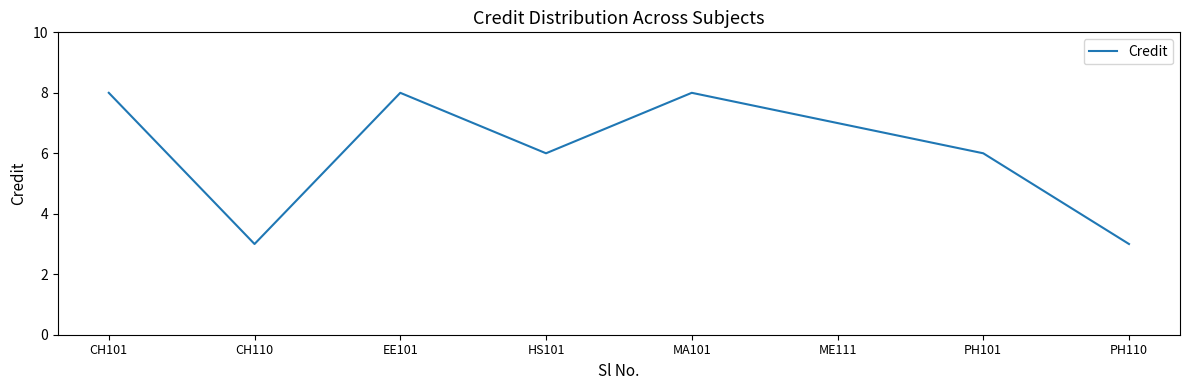

Reading left to right, extract all data points from this chart.

8	3	8	6	8	7	6	3